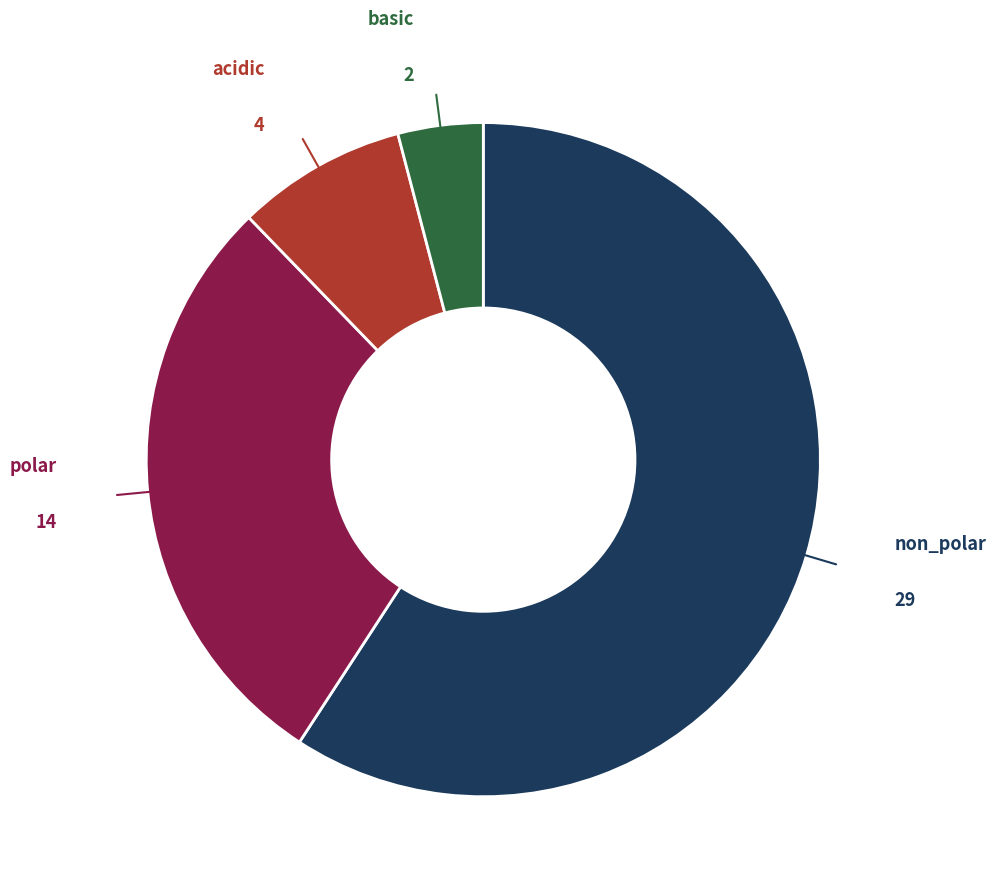

Does any single category account for the majority?

Yes